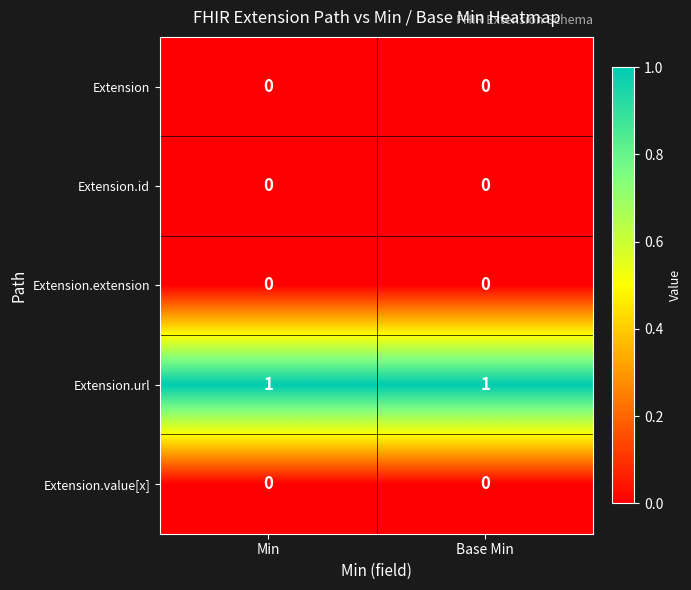

Reading left to right, what are all the values shown in this chart?

Extension: 0	0
Extension.id: 0	0
Extension.extension: 0	0
Extension.url: 1	1
Extension.value[x]: 0	0